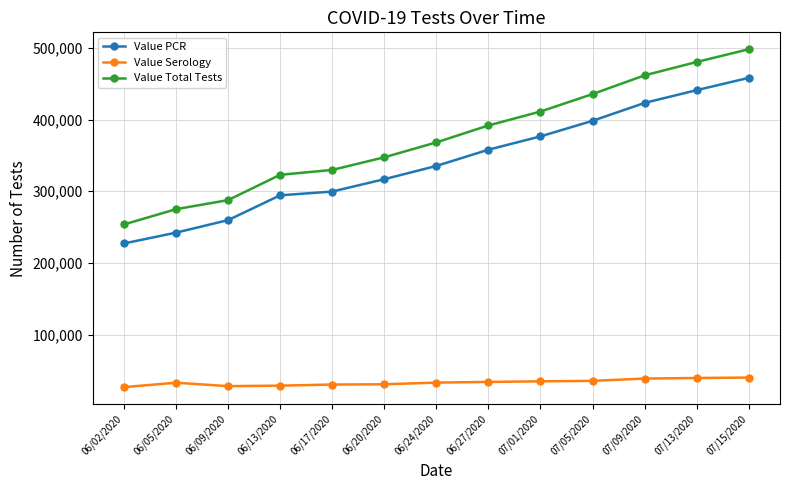

What is the maximum value for Value Total Tests?

498179